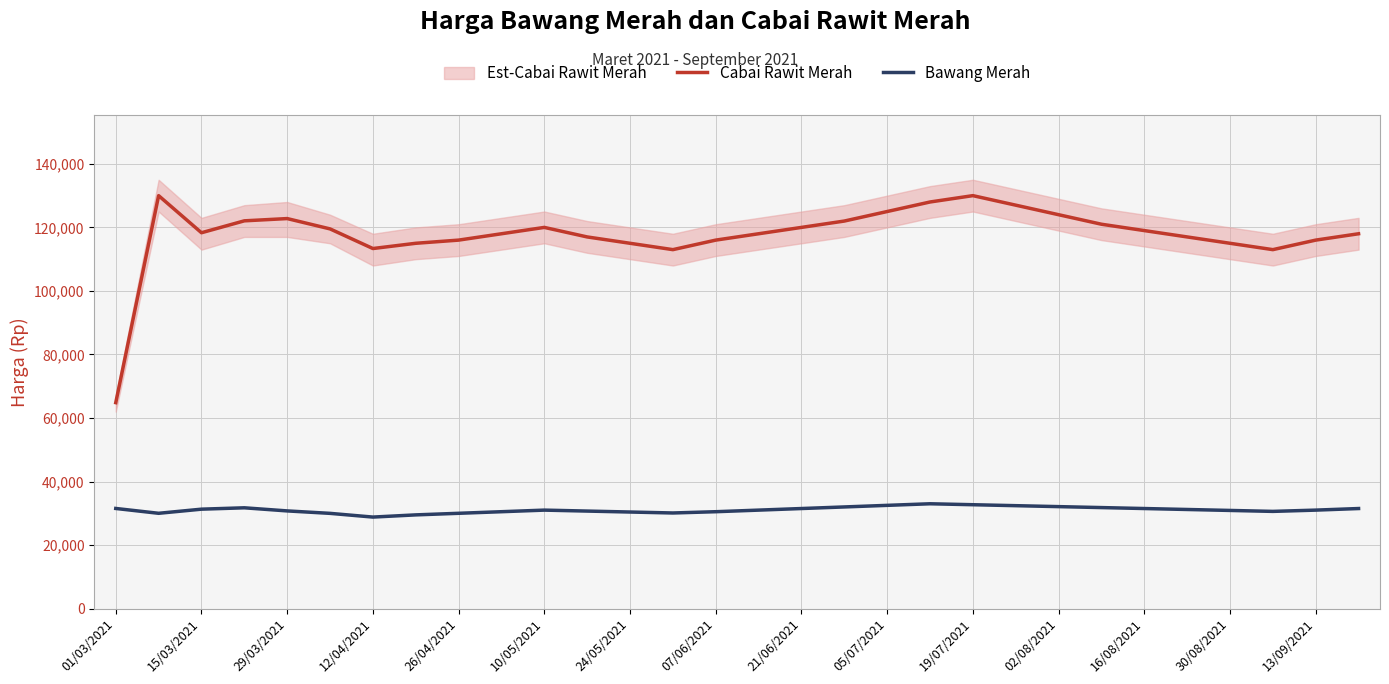

What is the lowest value of the Cabai Rawit Merah series?

64834.9